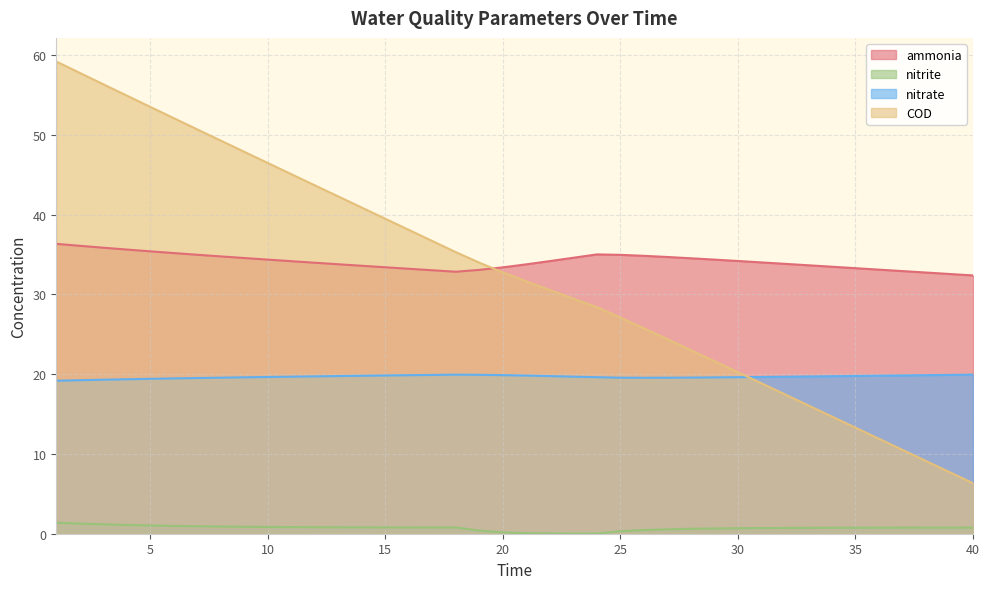

Which series has the largest total across all categories?

ammonia